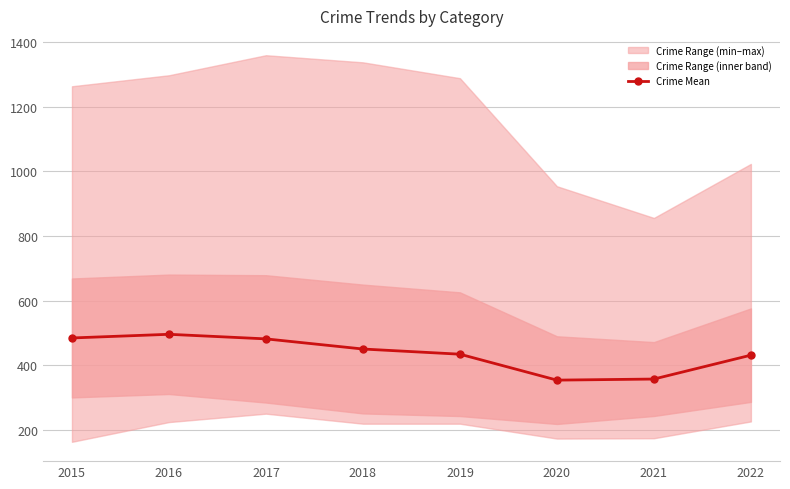

Is it true that the value at 2019 is 434.8?

True